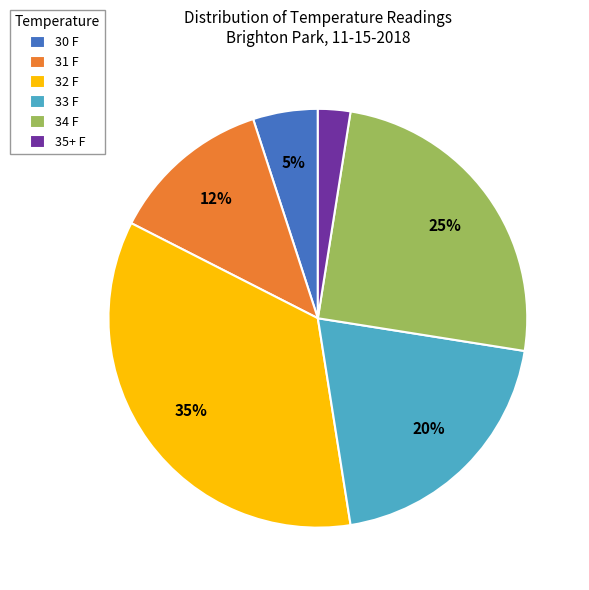

How many segments does this pie chart have?

6